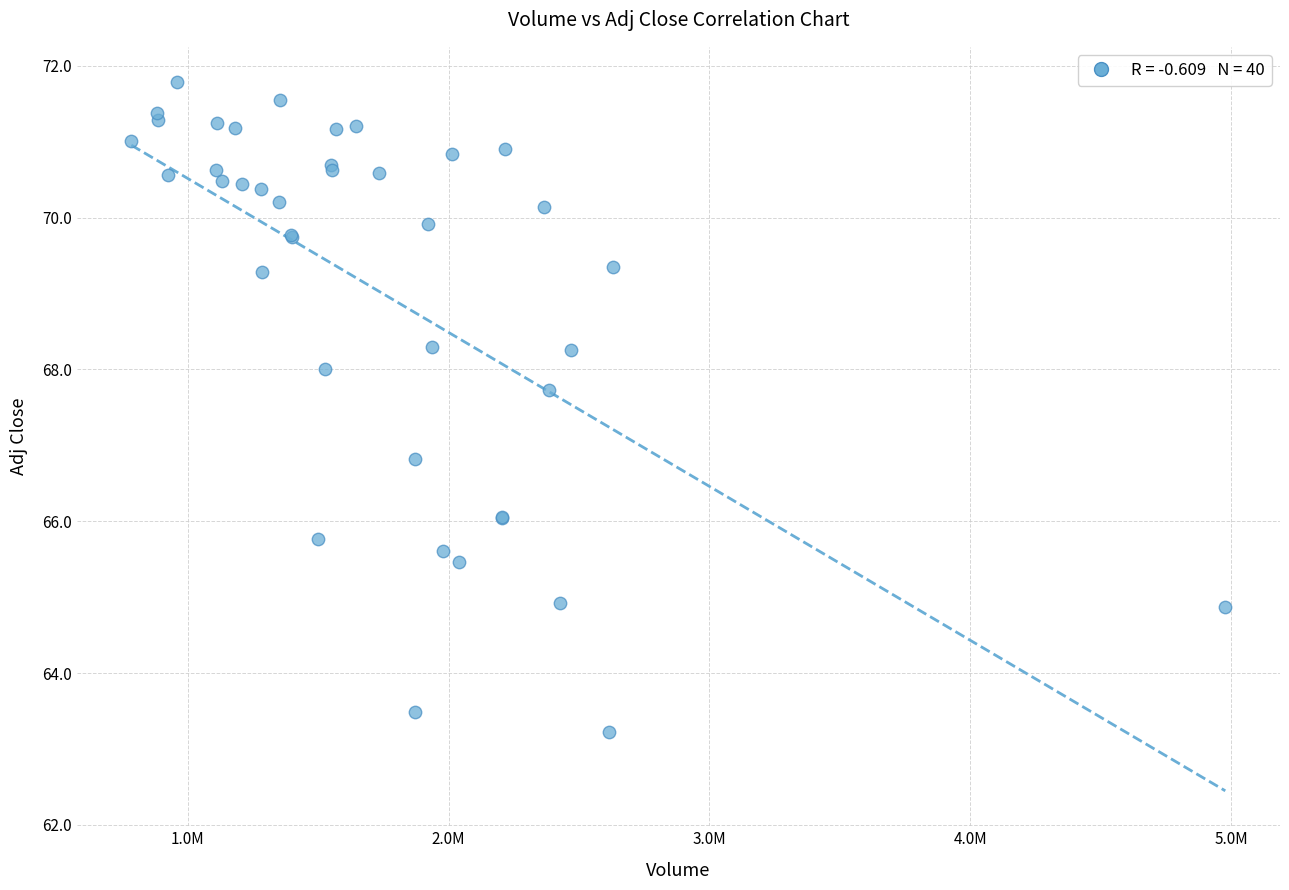

What Y value in the scatter plot is closest to 67?

66.8